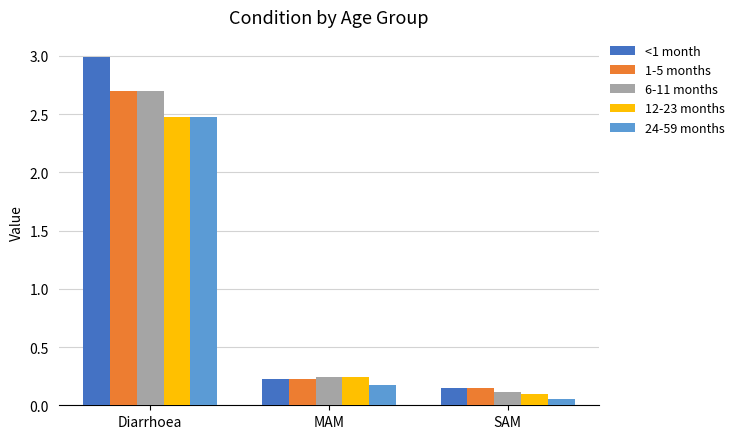

What is the sum of the 24-59 months values at MAM and Diarrhoea?

2.7